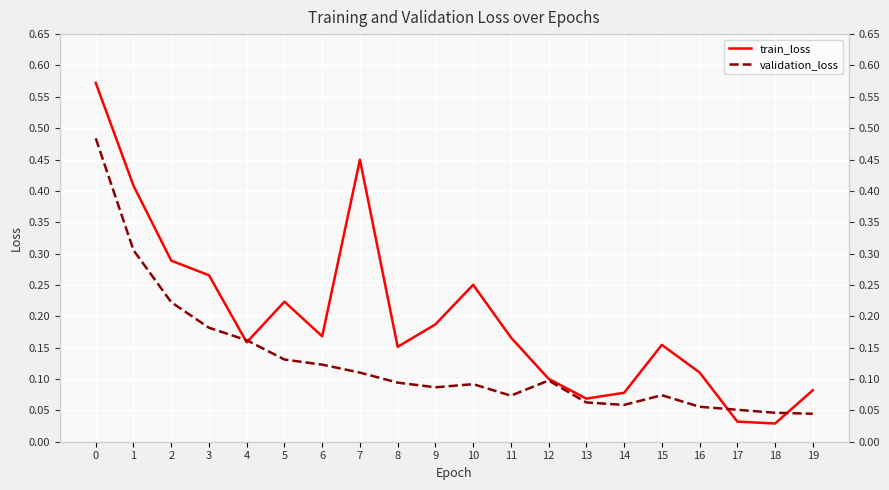

Reading right to left, transcribe all the data shown in this chart.

train_loss: 0.1	0.0	0.0	0.1	0.2	0.1	0.1	0.1	0.2	0.3	0.2	0.2	0.4	0.2	0.2	0.2	0.3	0.3	0.4	0.6
validation_loss: 0.0	0.0	0.1	0.1	0.1	0.1	0.1	0.1	0.1	0.1	0.1	0.1	0.1	0.1	0.1	0.2	0.2	0.2	0.3	0.5